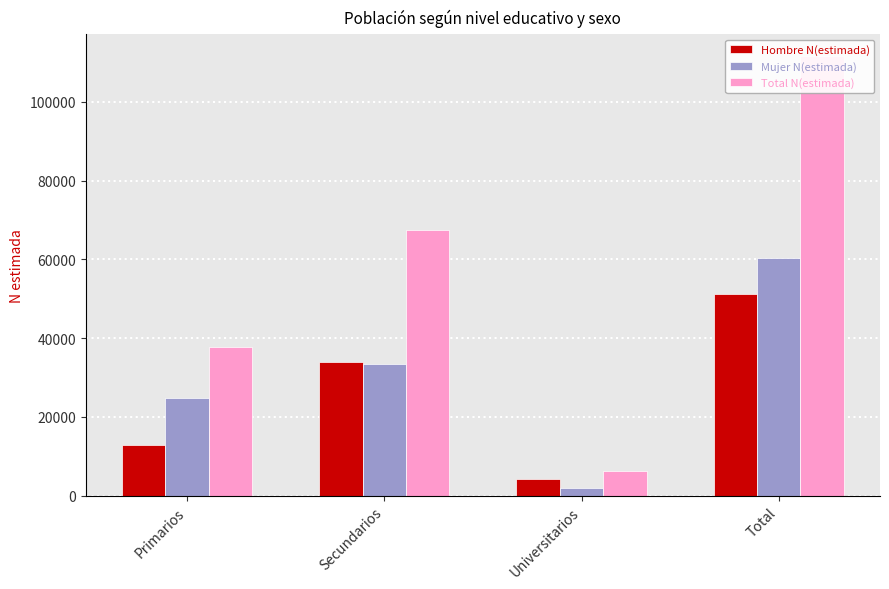

Reading left to right, transcribe all the data shown in this chart.

Hombre N(estimada): Primarios=12917	Secundarios=34025	Universitarios=4336	Total=51278
Mujer N(estimada): Primarios=24817	Secundarios=33414	Universitarios=2017	Total=60248
Total N(estimada): Primarios=37734	Secundarios=67440	Universitarios=6353	Total=111527